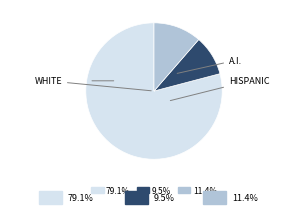

How many slices are in this pie chart?

3